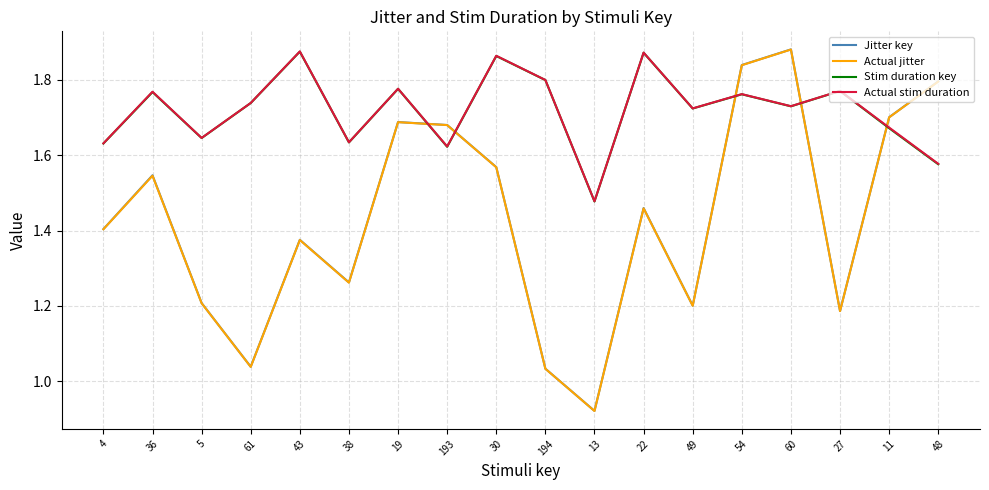

Where is Actual jitter nearest to the value 1?

194